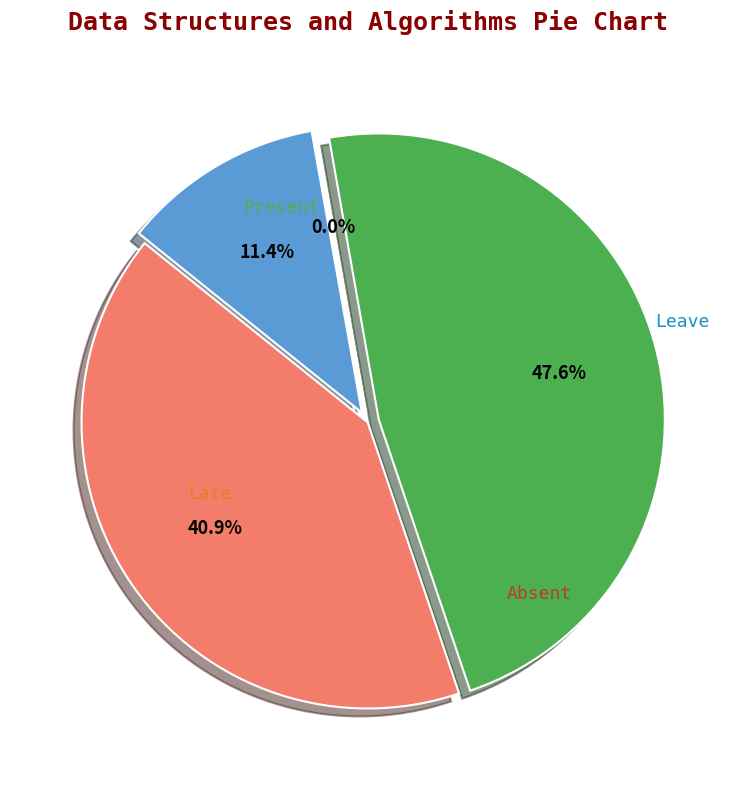

Combined, do 0 and 1 account for over 50%?

No